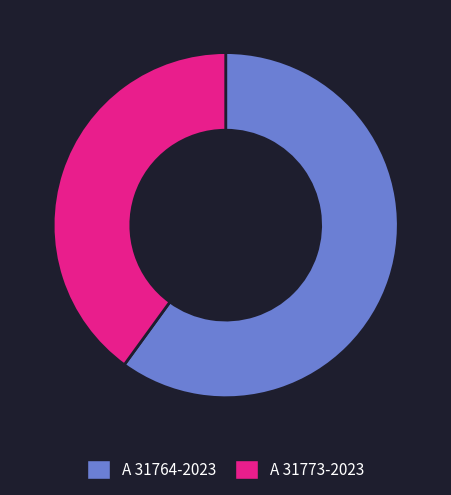

Rank the categories by value from lowest to highest.

A 31773-2023, A 31764-2023